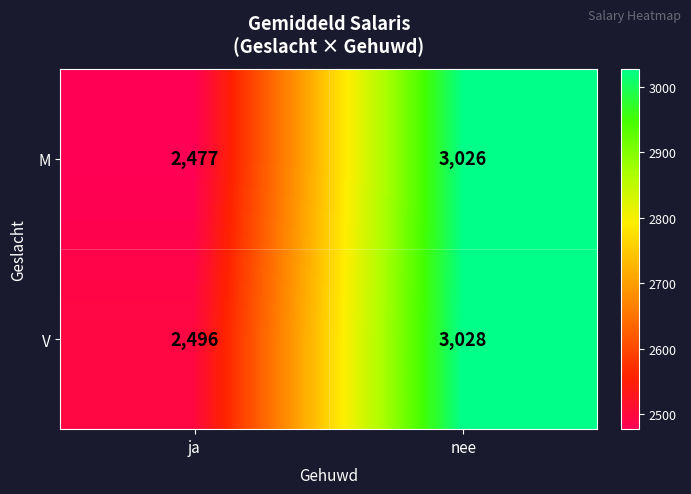

What is the average value of the V series?

2762